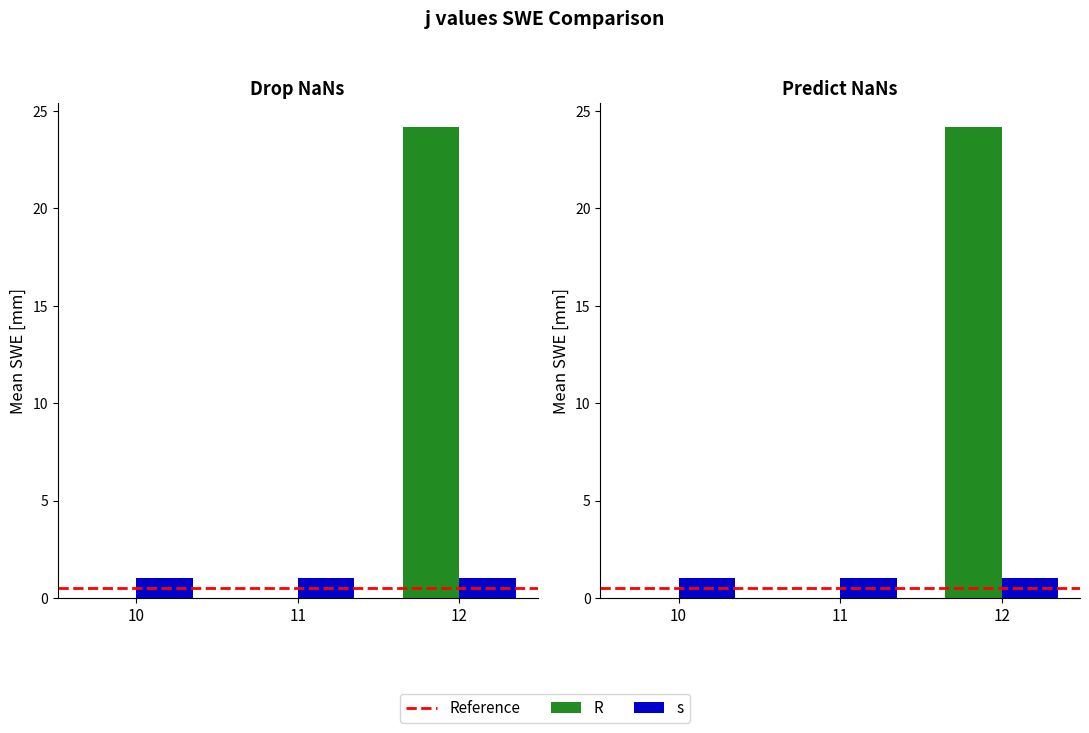

List the labels in order of value, largest first.

12, 10, 11